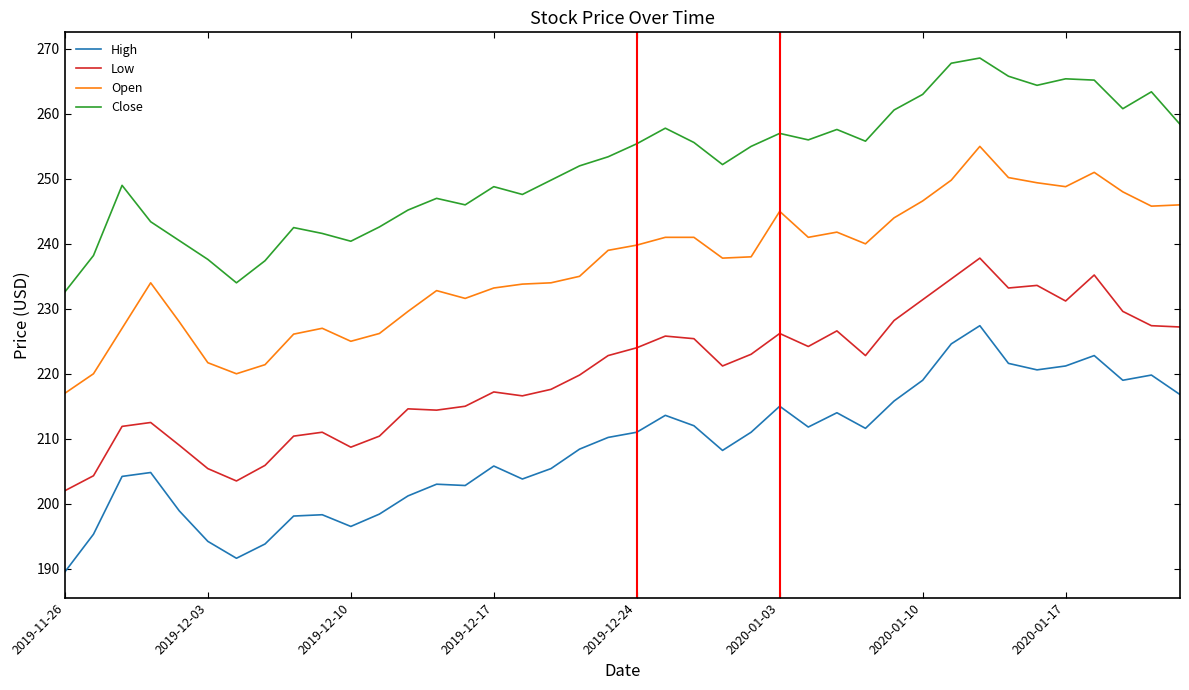

What is the highest value of the Close series?

268.6